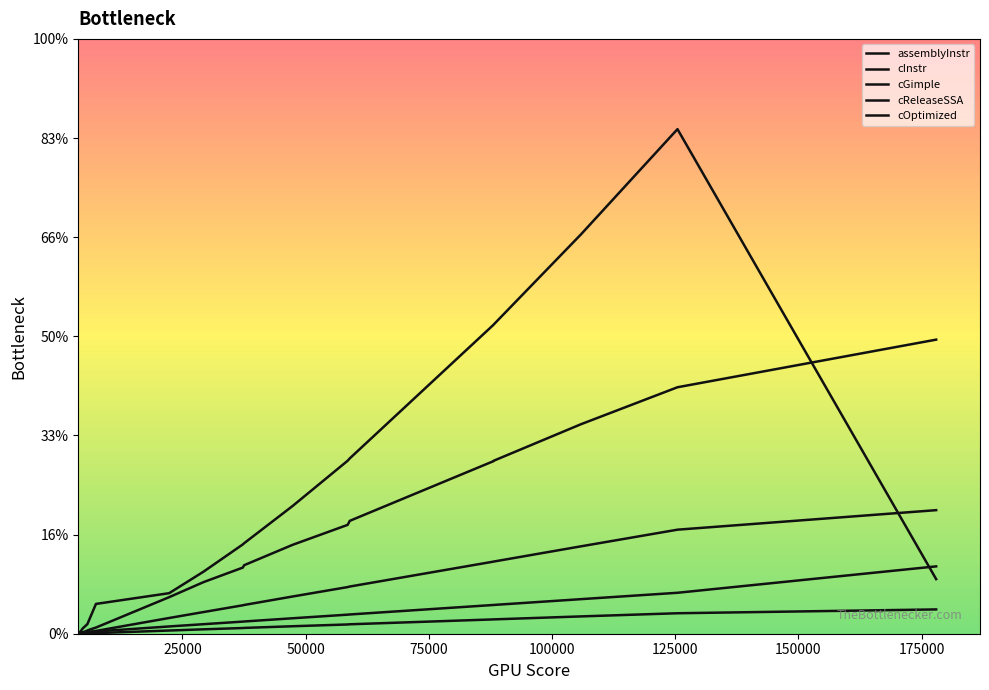

Does the chart have visible grid lines?

No